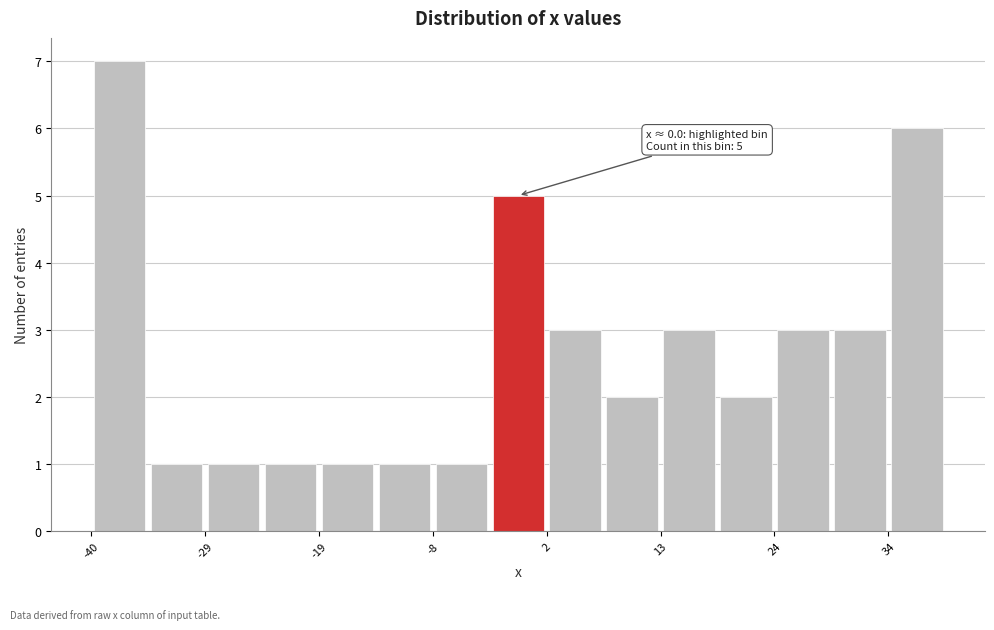

Around what value on the x-axis is the tallest bar? Give the approximate position of its centre, as read against the axis.

-38